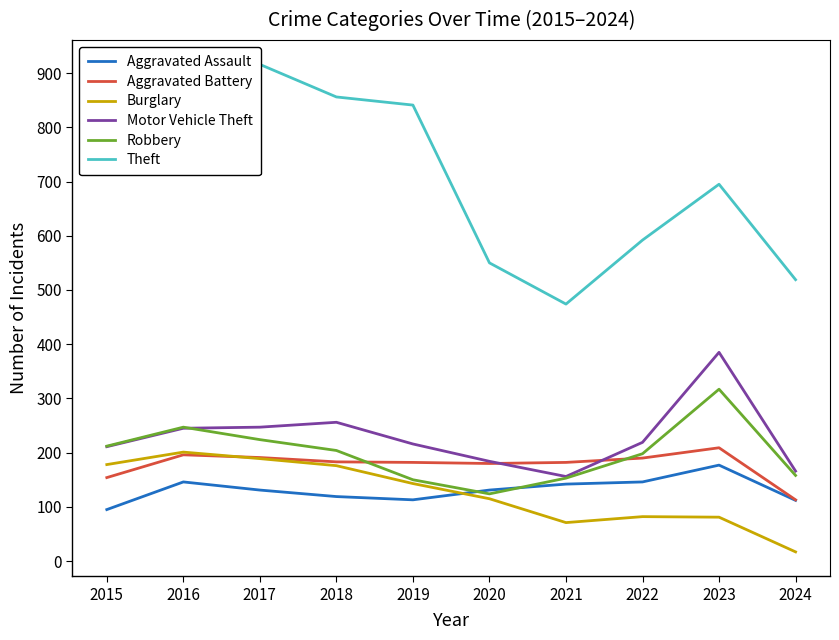

Reading right to left, transcribe all the data shown in this chart.

Aggravated Assault: 112	177	146	142	131	113	119	131	146	95
Aggravated Battery: 113	209	190	182	180	182	183	191	196	154
Burglary: 17	81	82	71	115	143	176	189	201	178
Motor Vehicle Theft: 166	385	219	156	184	216	256	247	245	211
Robbery: 158	317	198	153	124	150	204	224	247	212
Theft: 519	695	592	474	550	841	856	916	858	774